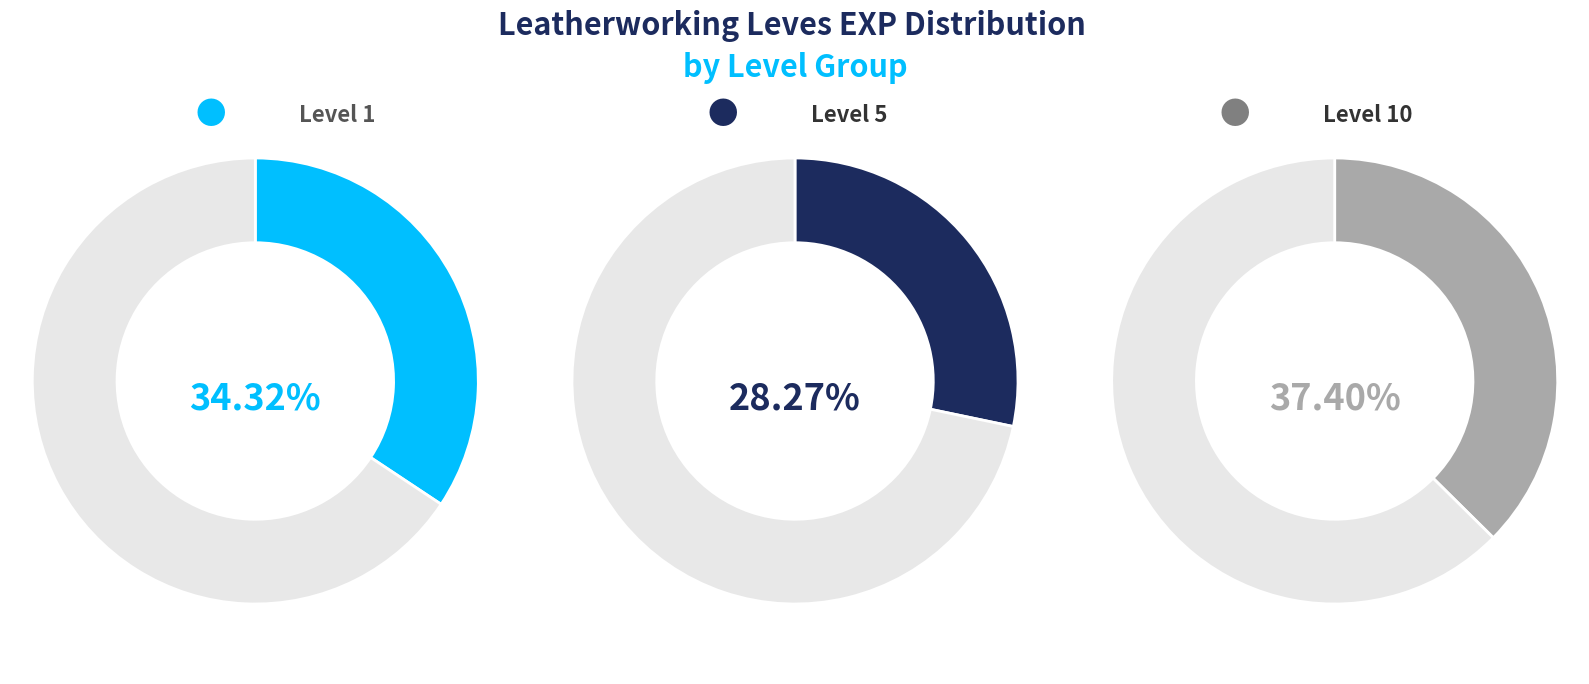

Does any single category account for the majority?

No